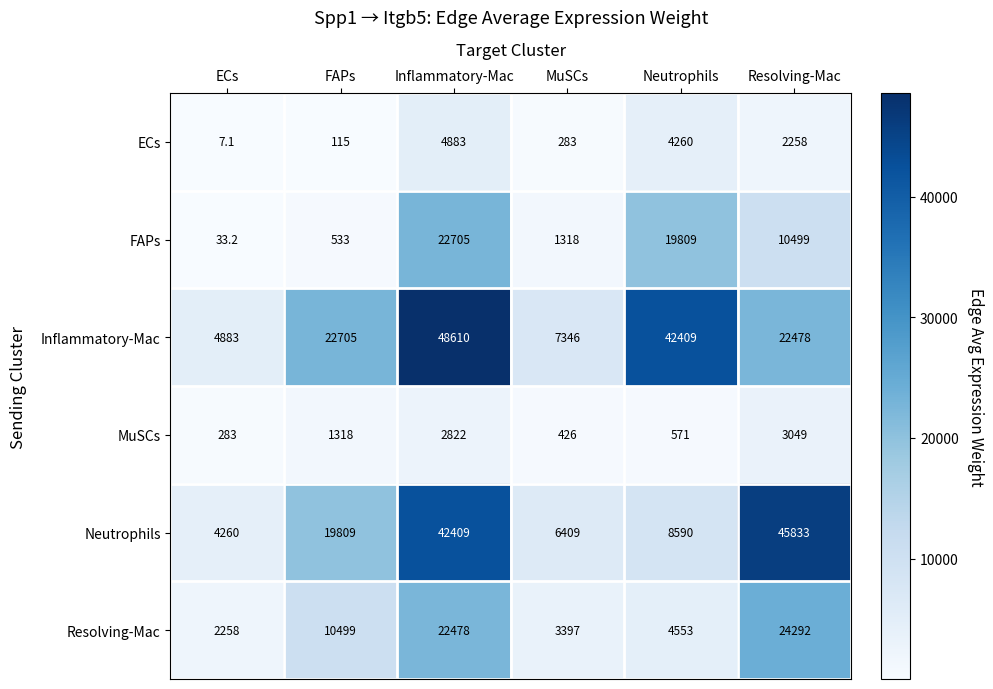

What is the difference between the highest and lowest values at Resolving-Mac?

43575.0